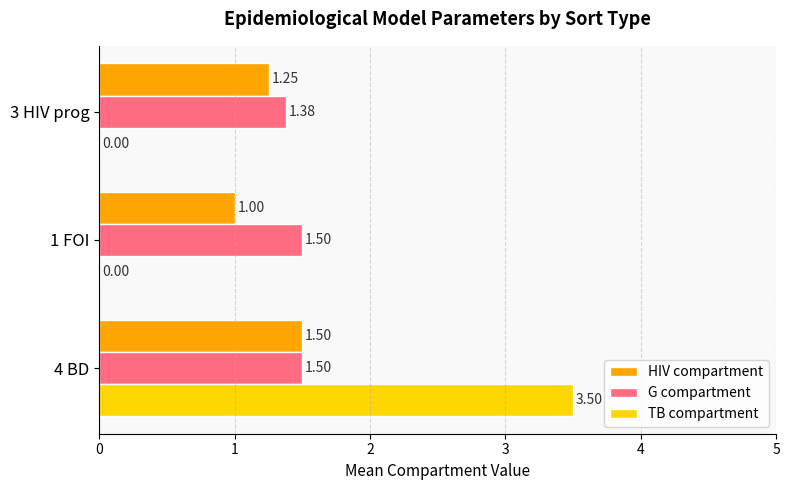

What is the total value across all series at 4 BD?

6.5